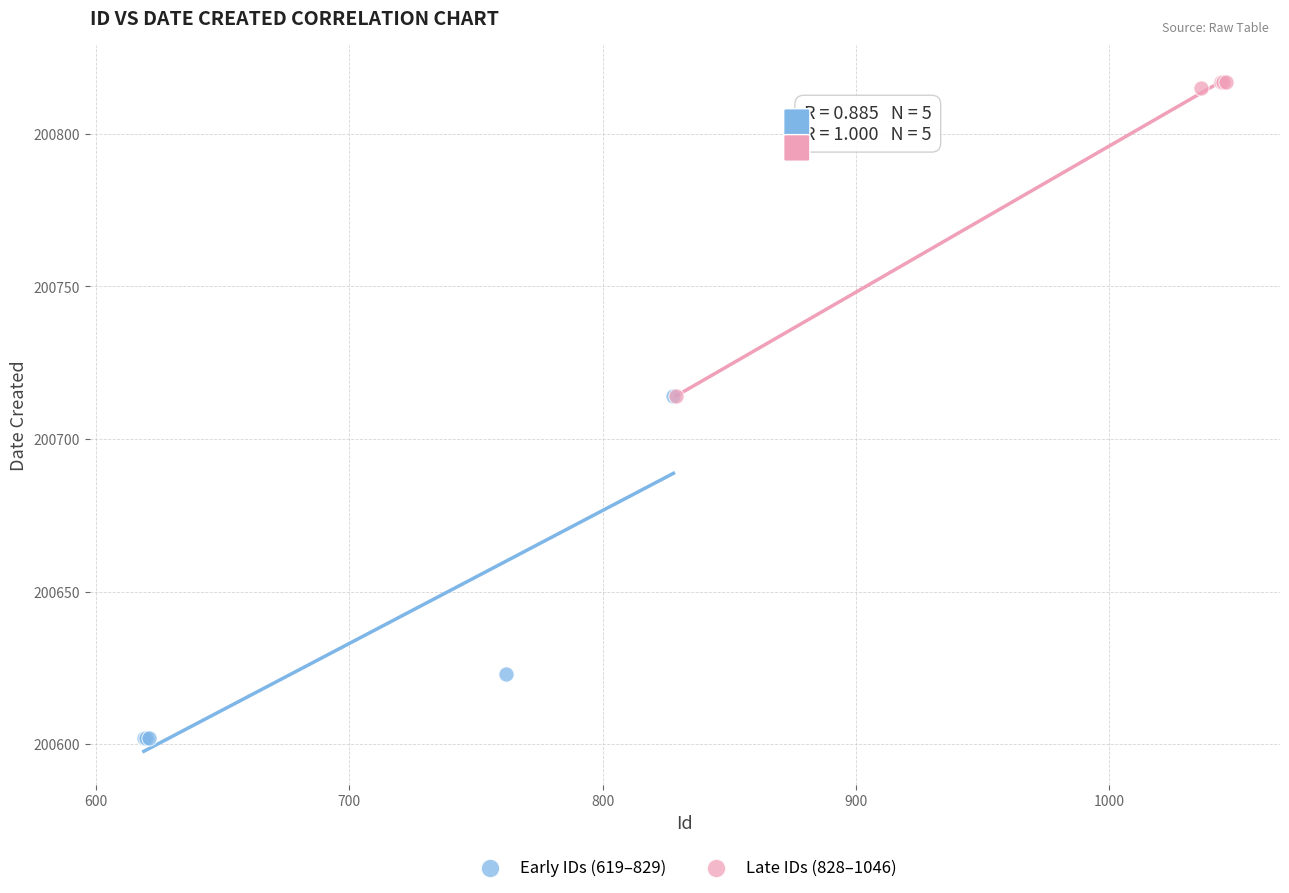

Which series contains the lowest Y value?

Early IDs (619–829)